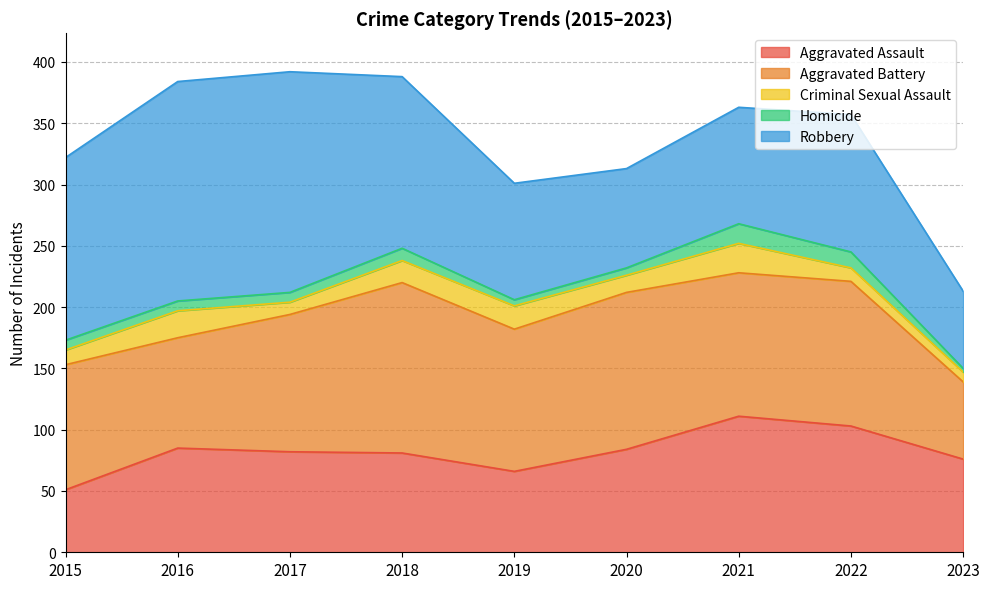

True or false: Aggravated Assault and Homicide intersect in this chart.

False